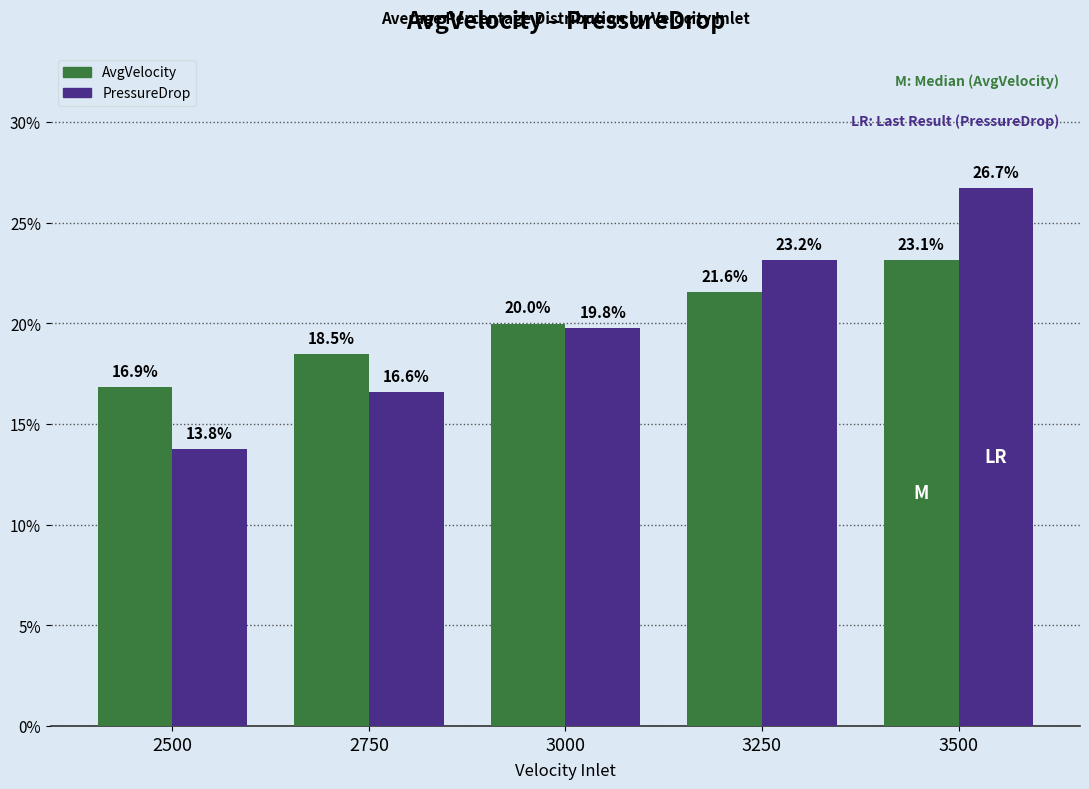

Rank the categories by PressureDrop value from lowest to highest.

2500, 2750, 3000, 3250, 3500